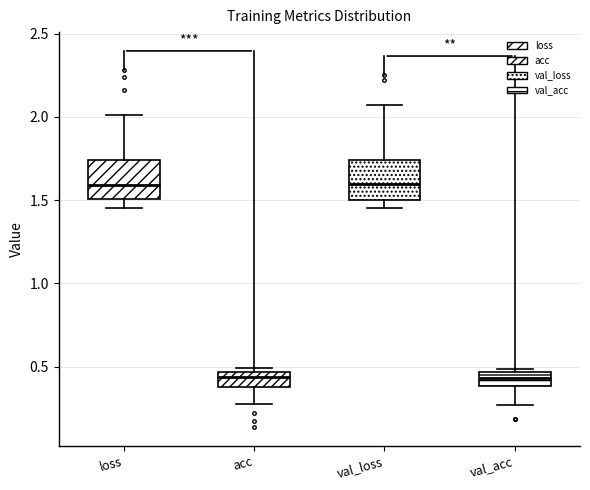

Where is the upper edge of the box for loss on the y-axis? The values are not printed on the chart, so give them approximately, as read against the axis.

1.75